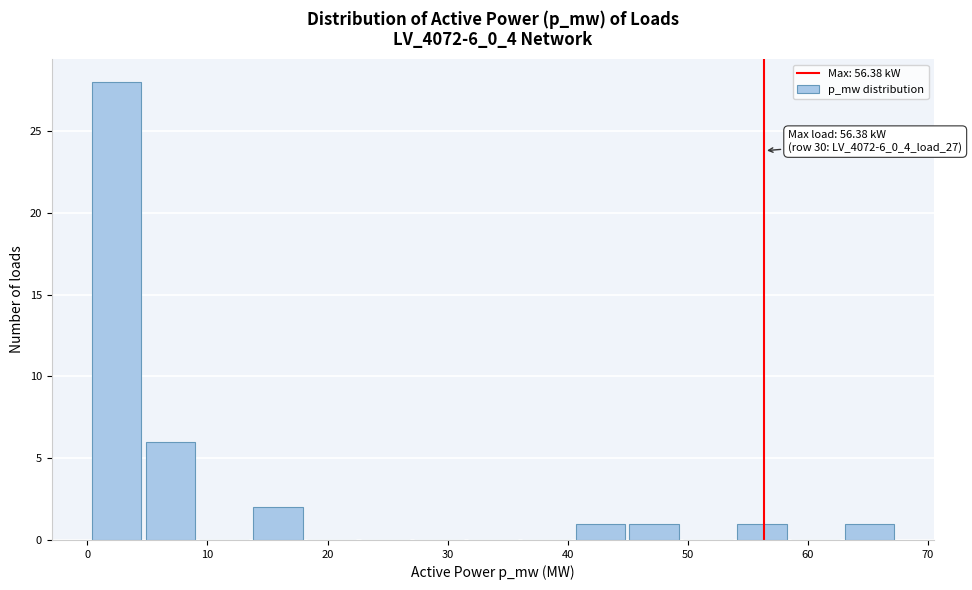

Which range on the x-axis has the tallest bar?

0 to 5